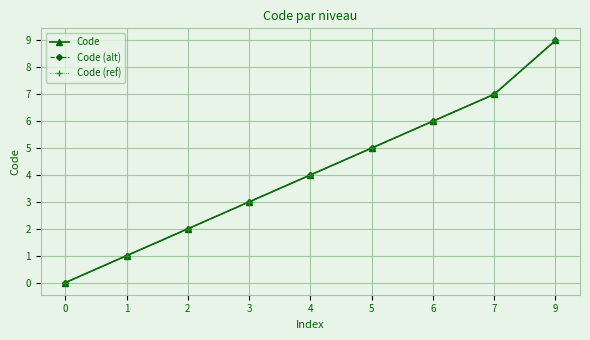

True or false: Code (ref) and Code (alt) cross at least once.

False